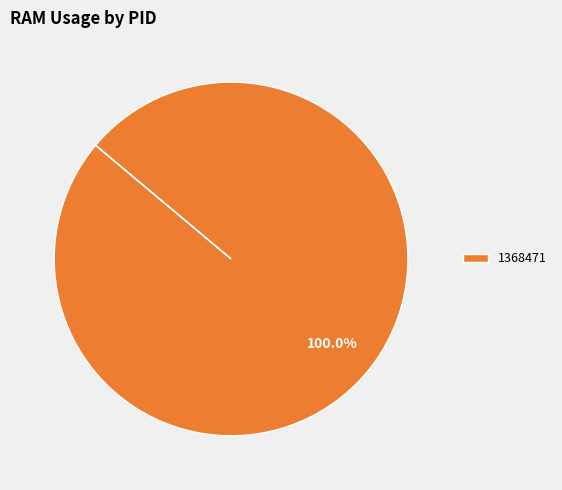

Rank the categories by value from lowest to highest.

1368471